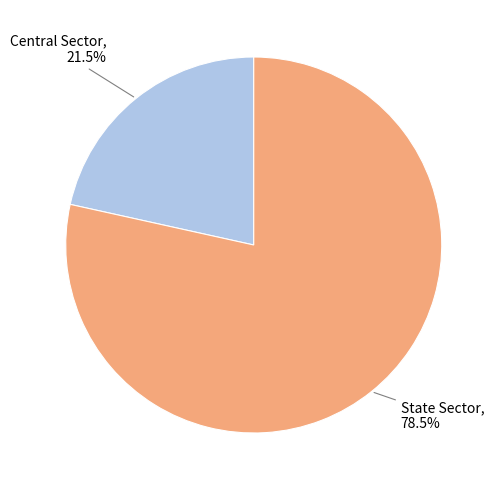

Is there a majority slice in this chart?

Yes